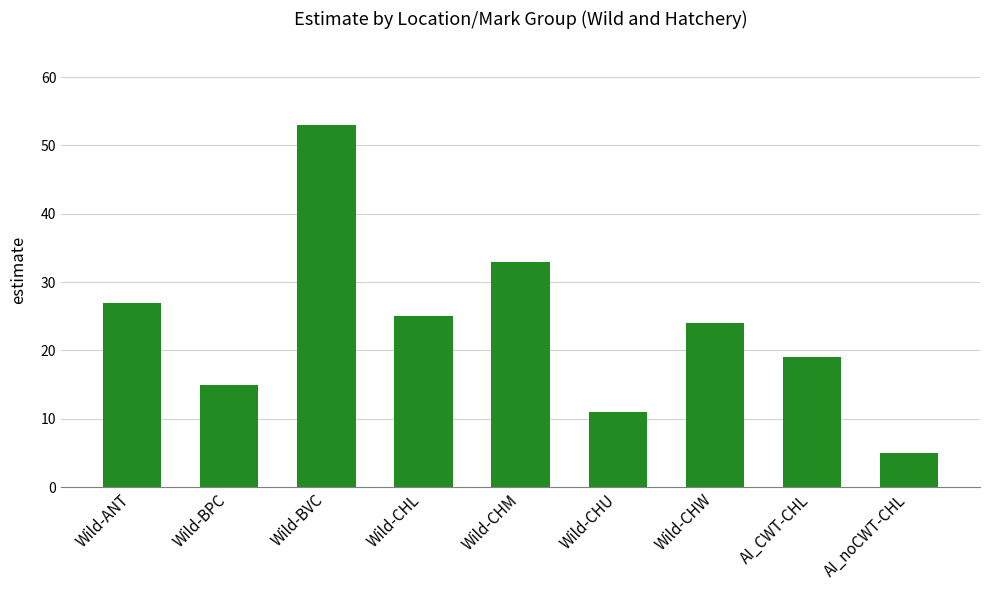

What is the average value?

24